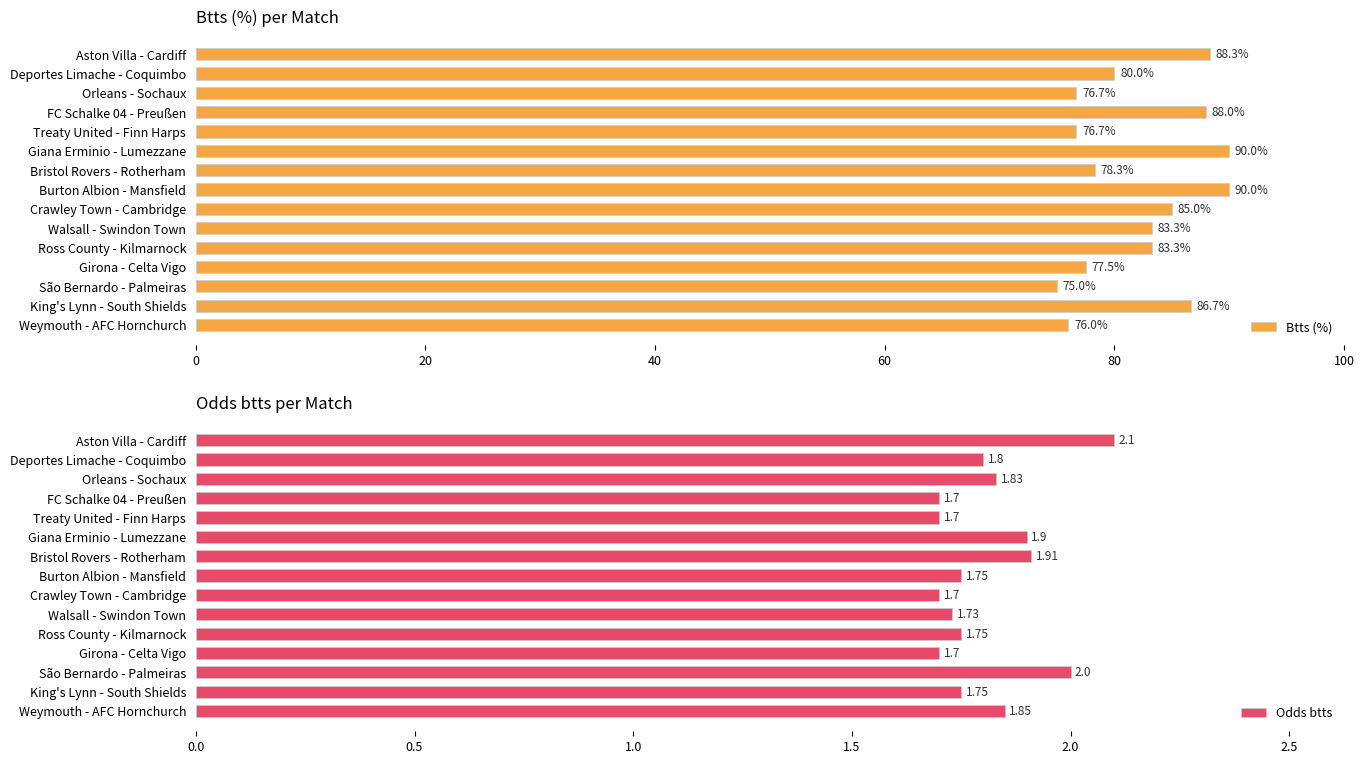

How many values in the Btts (%) series exceed 83?

8